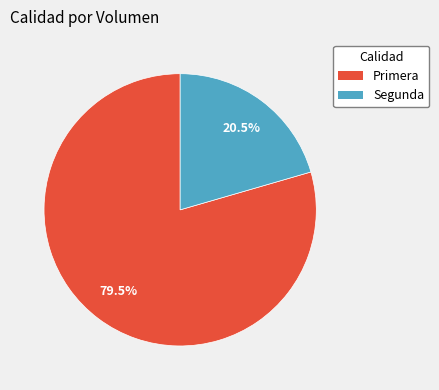

Approximately how many times larger is the value at Segunda compared to Primera?

0.3